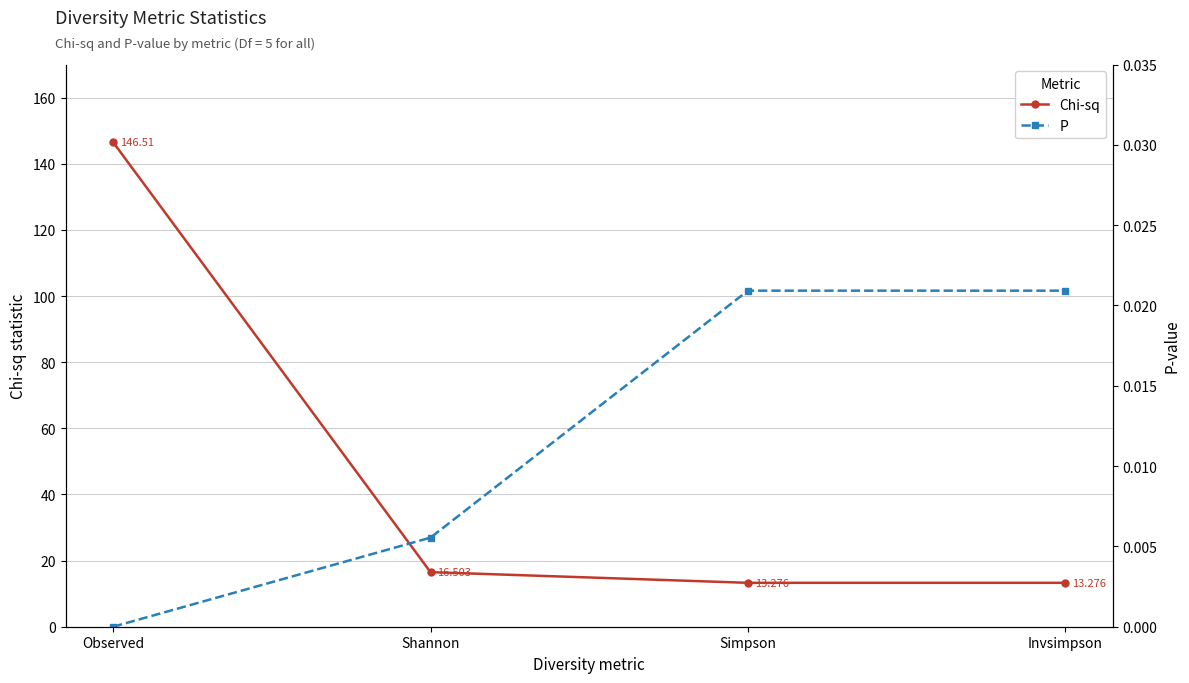

The value of Chi-sq at Invsimpson is 4.9. True or false?

False